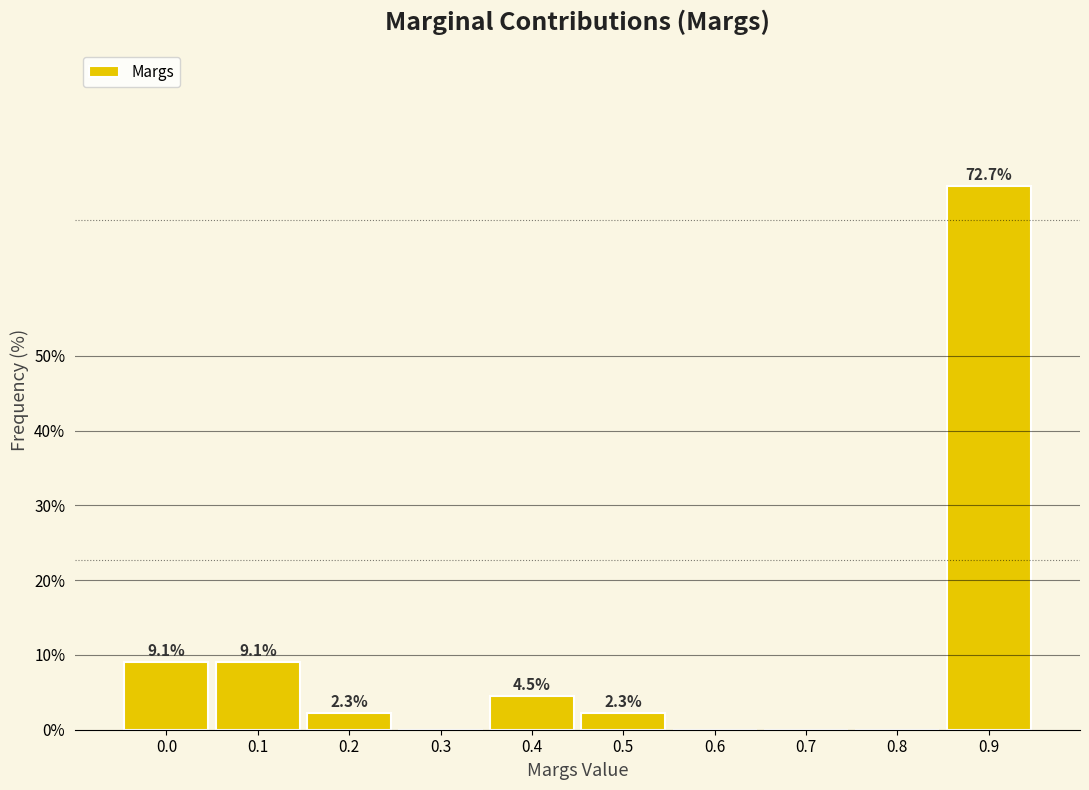

Reading left to right, what are all the values shown in this chart?

0.0=9.1	0.1=9.1	0.2=2.3	0.3=0.0	0.4=4.5	0.5=2.3	0.6=0.0	0.7=0.0	0.8=0.0	0.9=72.7